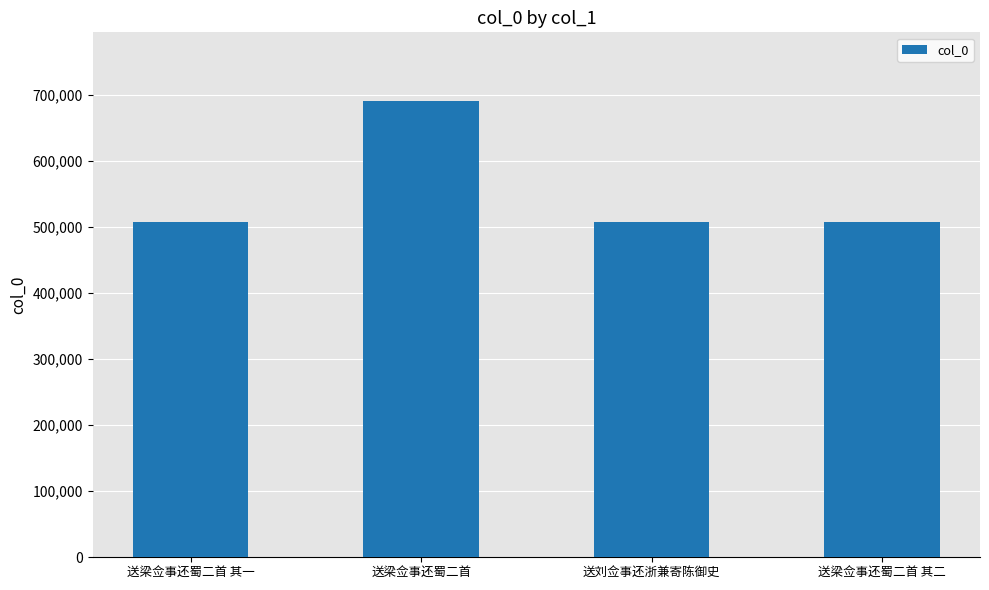

What is the change in value from 送梁佥事还蜀二首 to 送刘佥事还浙兼寄陈御史?

-183569